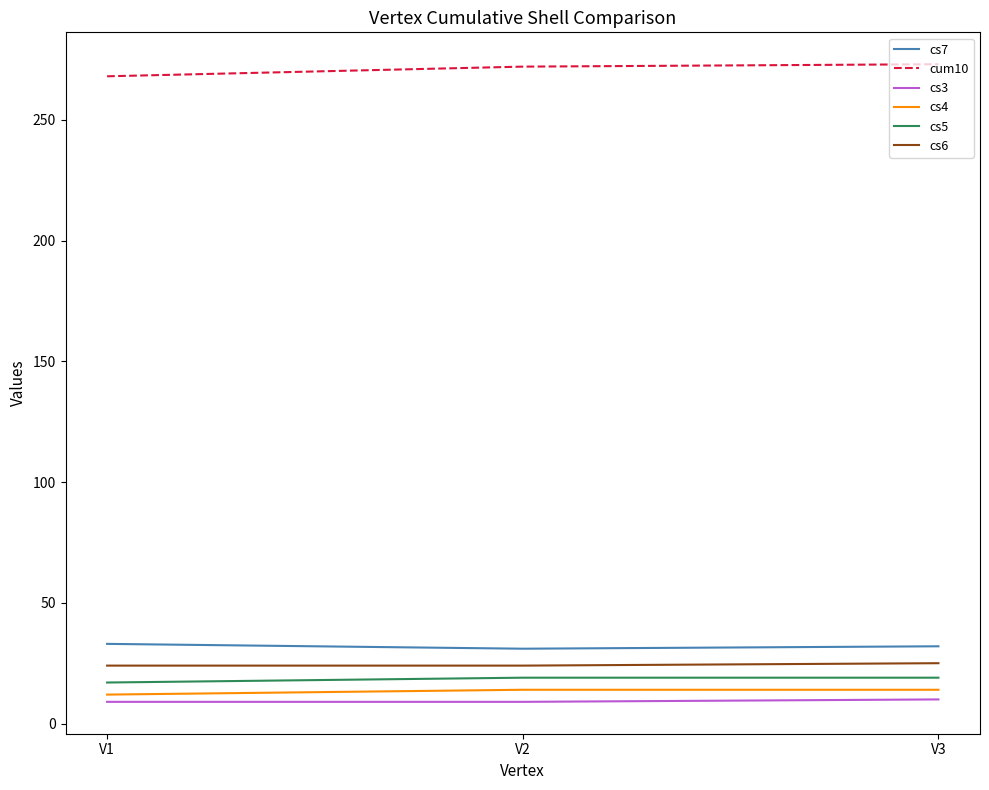

What is the difference between the highest and lowest values at V1?

259